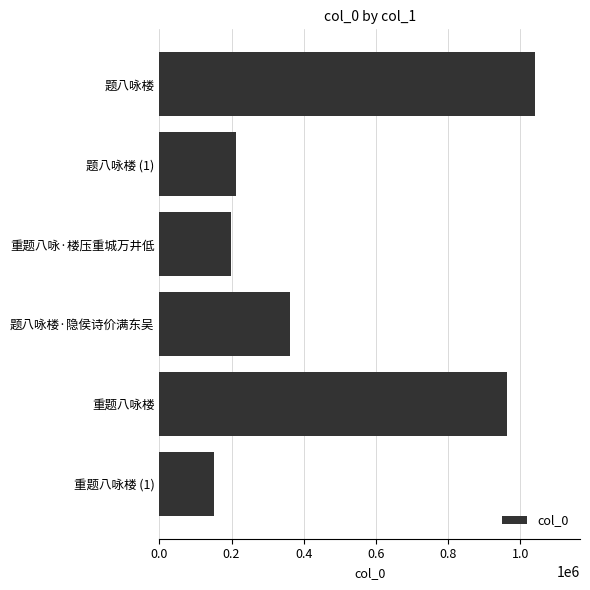

Does the chart contain stacked bars?

No